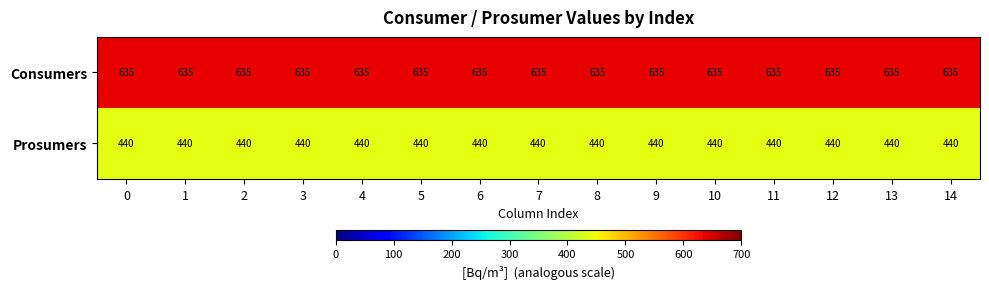

Rank the series by their average value, from lowest to highest.

Prosumers, Consumers